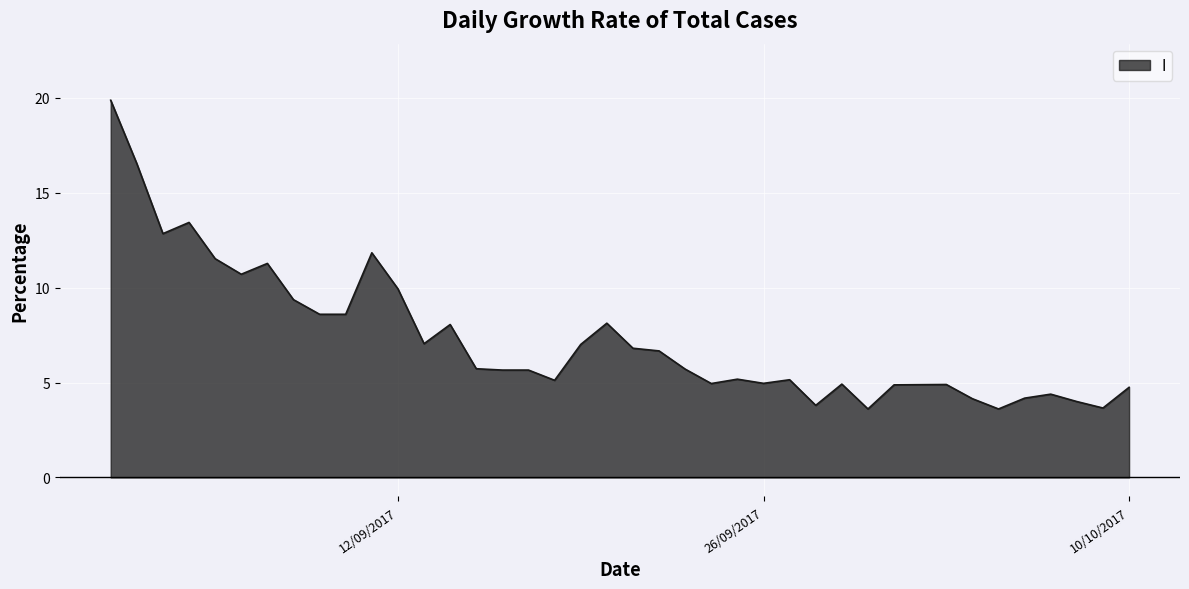

What is the difference between the maximum and minimum values?

16.3